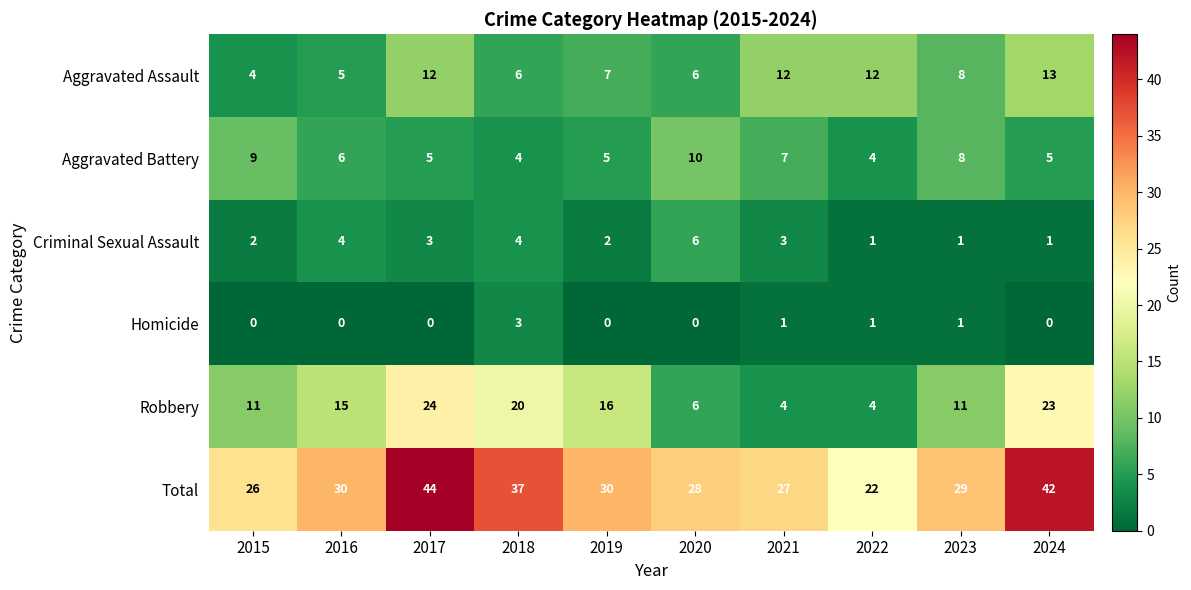

True or false: Criminal Sexual Assault has a value of 3 at 2015.

False